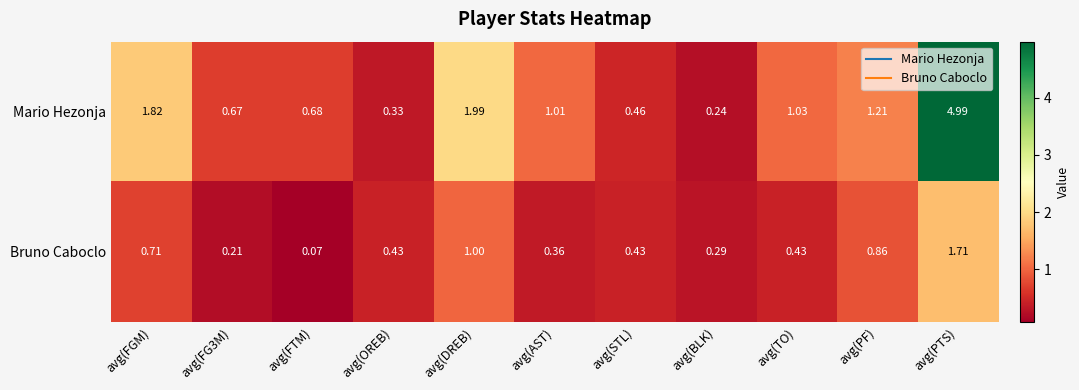

Which series has the widest spread of values?

Mario Hezonja